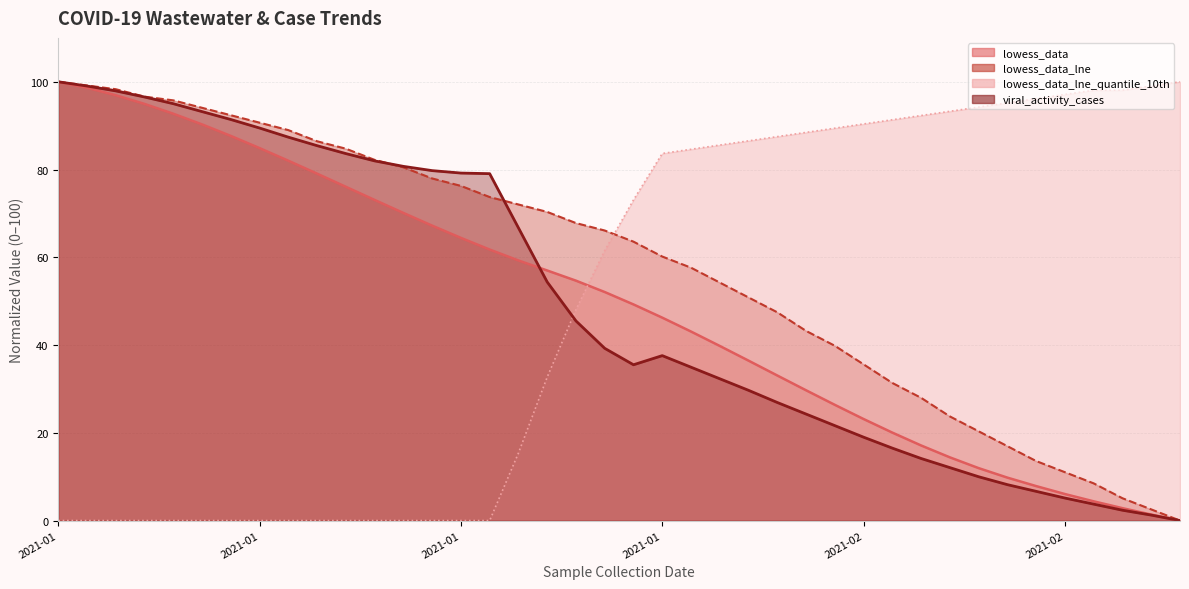

True or false: lowess_data has a value of 90.3 at 2021-01-09.

True